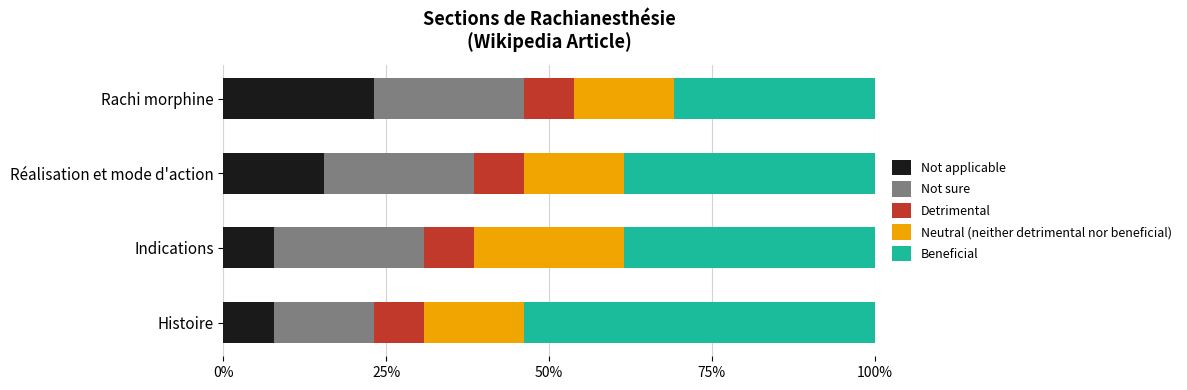

The value of Not applicable at Histoire is 7.7. True or false?

True